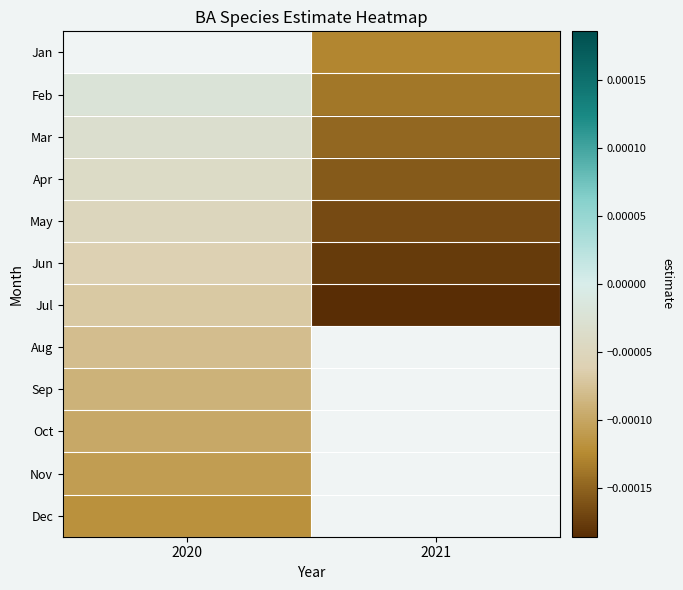

At which label does May reach its minimum?

2021